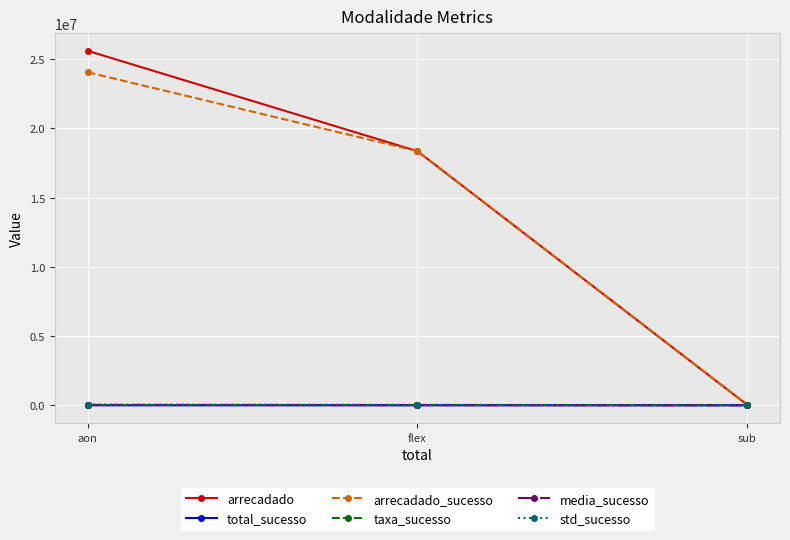

What is the spread (max minus min) of values at flex?

18362274.1